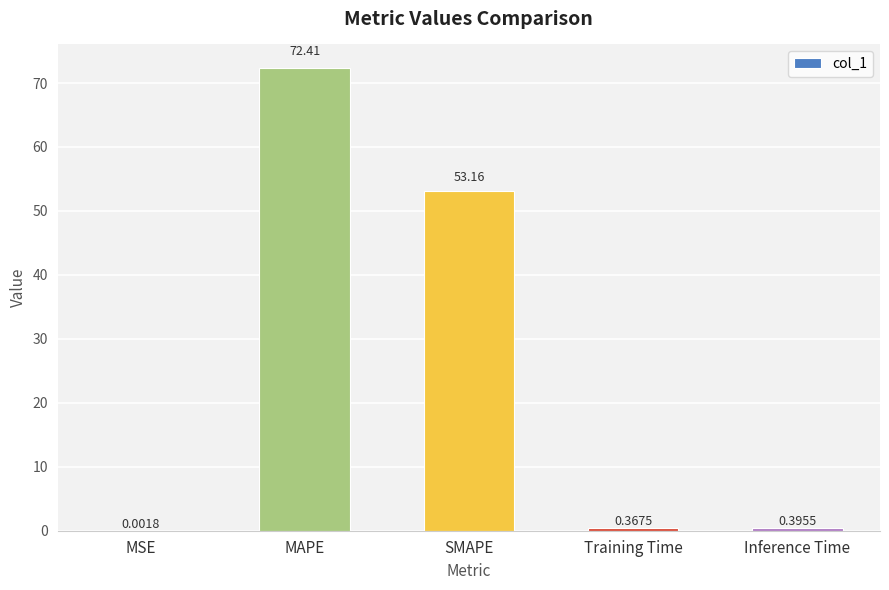

Which has a higher value, MAPE or Inference Time?

MAPE